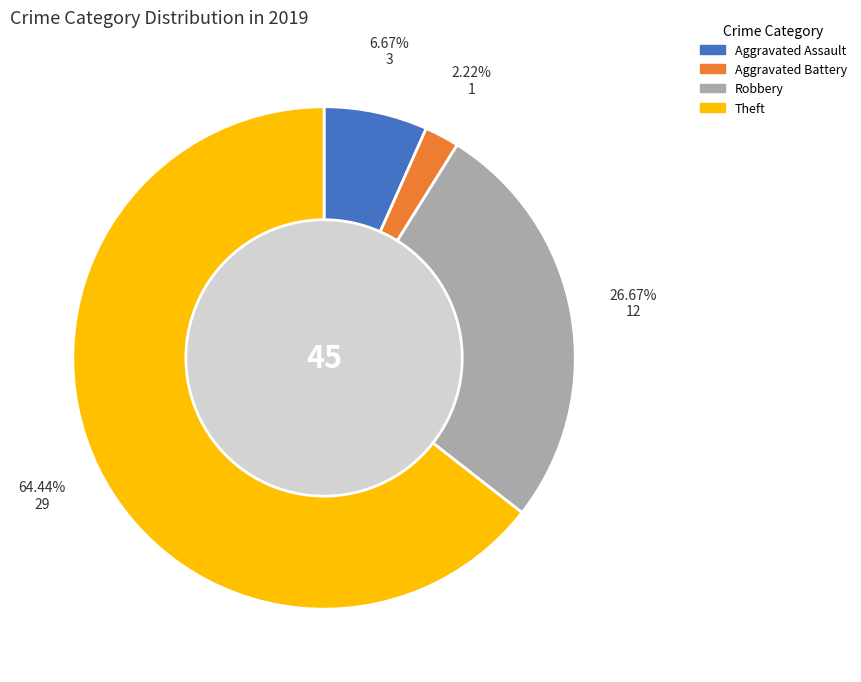

To the nearest percent, what percentage of the pie is Aggravated Assault?

7%